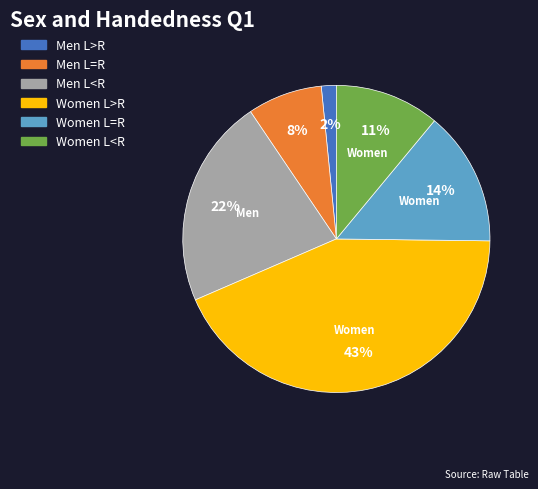

Combined, do Women L<R and Men L>R account for over 50%?

No